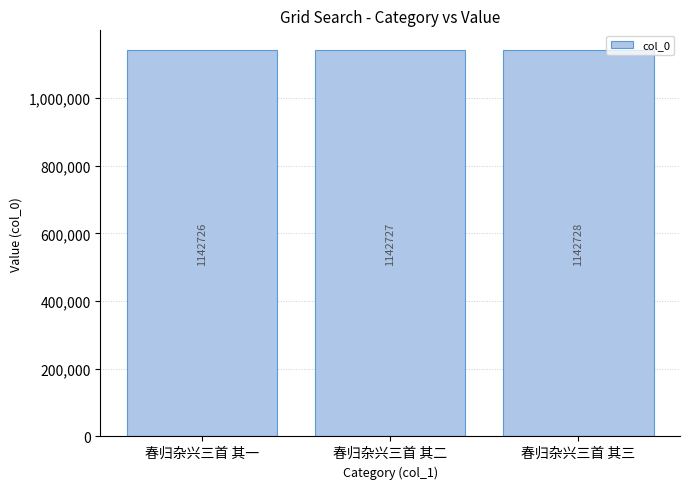

Where is the data nearest to the value 1142727?

春归杂兴三首 其二